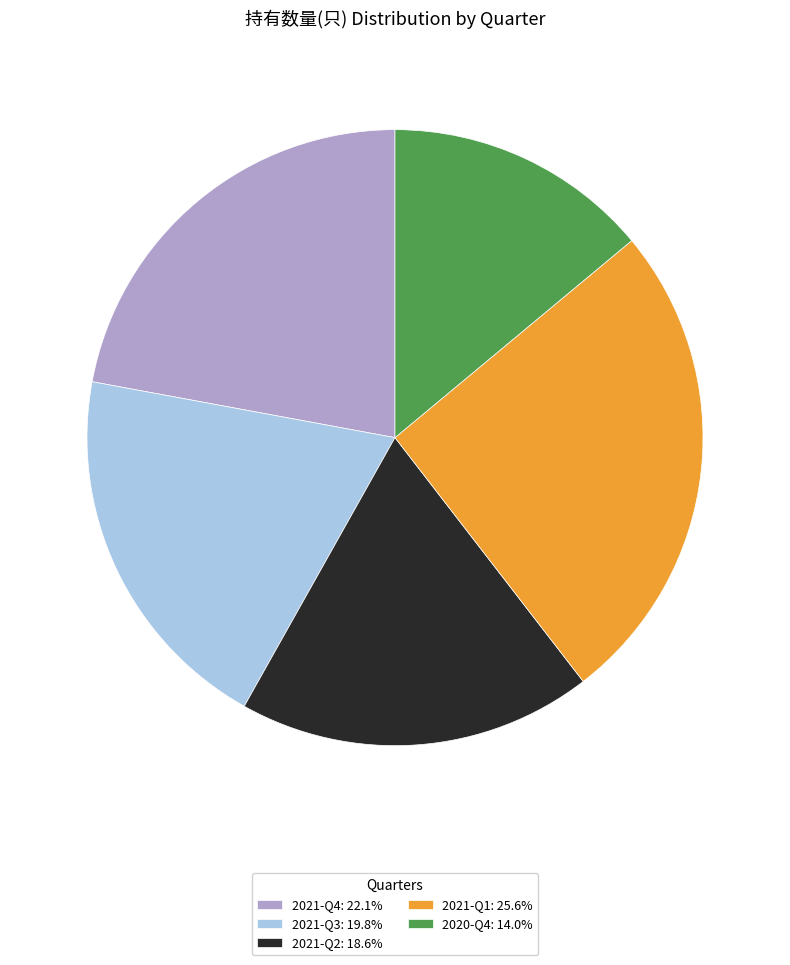

Which category has the smallest portion of the pie?

2020-Q4